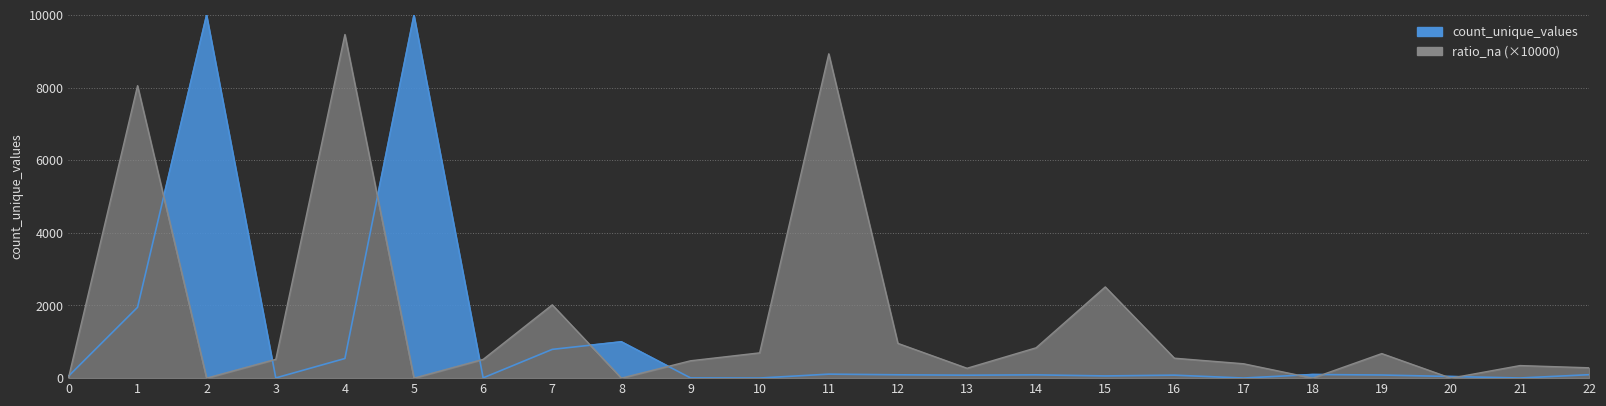

Is the value of ratio_na at 16 greater than the value of count_unique_values at 1?

No